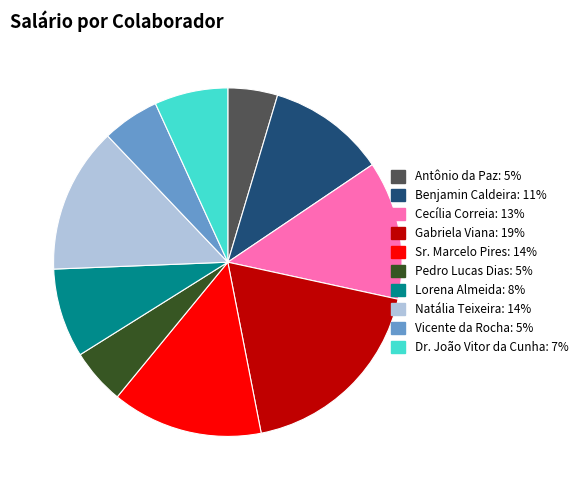

Combined, do Antônio da Paz and Gabriela Viana account for over 50%?

No